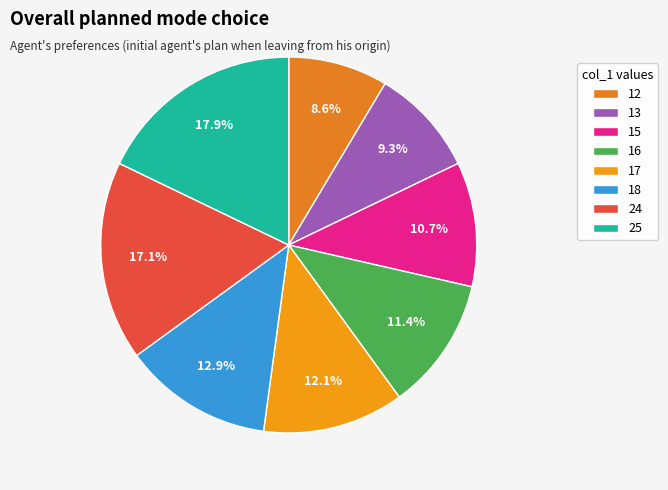

To the nearest percent, what is the combined percentage of 17 and 25?

30%